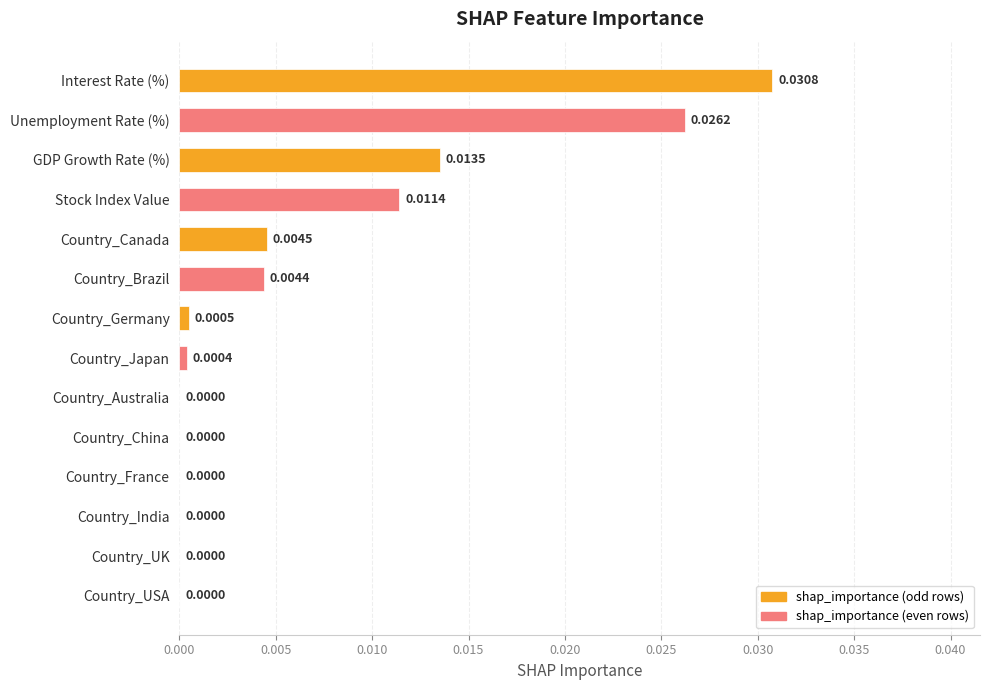

Which category has the highest value across all series?

Interest Rate (%)